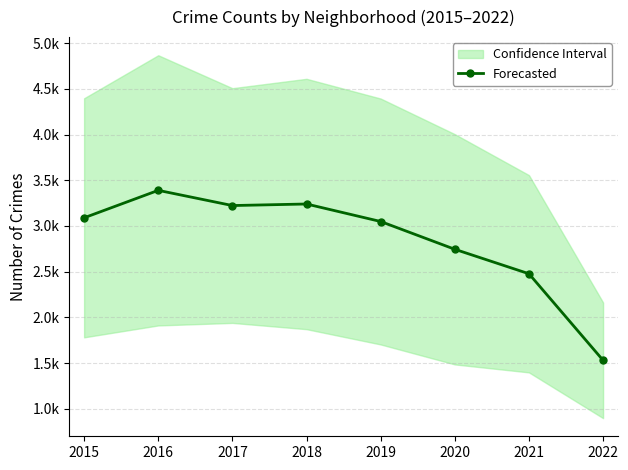

The chart shows a value of 4224.6 at 2021. True or false?

False